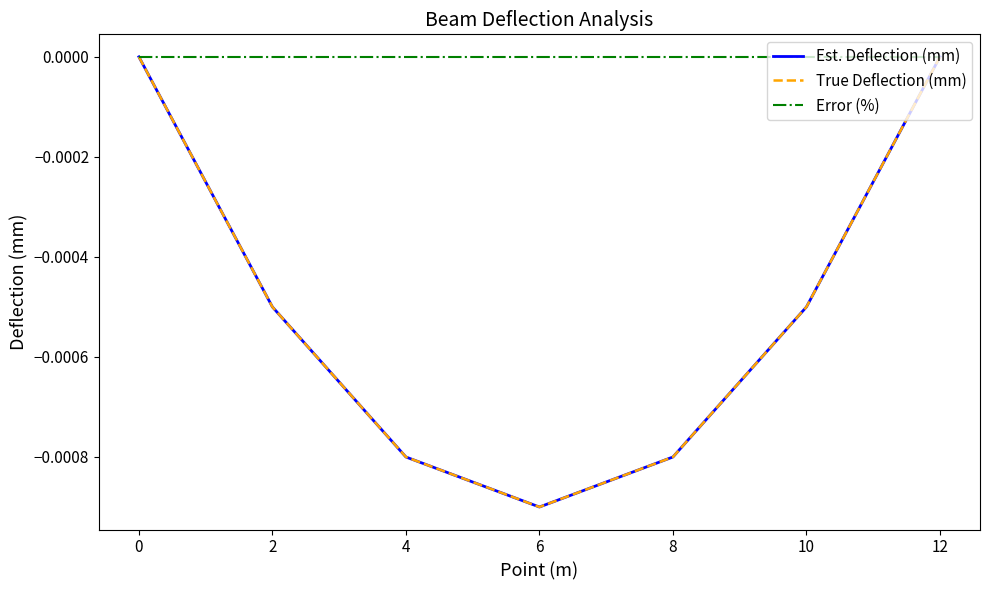

Does the chart display data point markers on the line(s)?

No